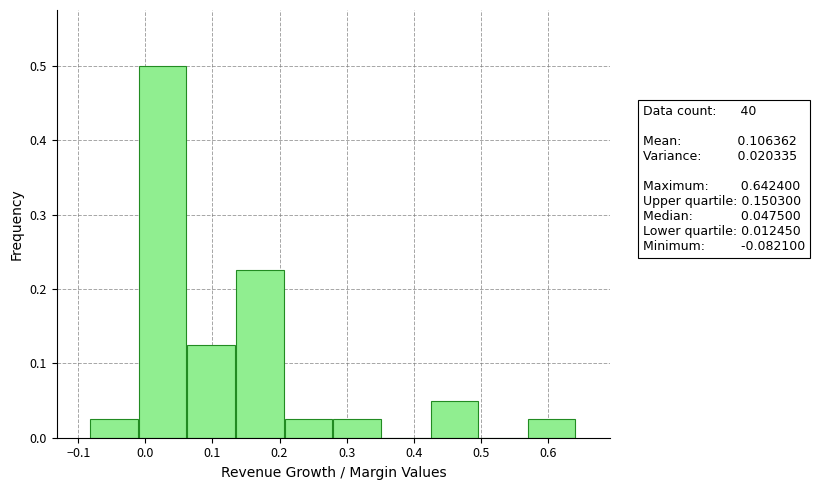

Which range on the x-axis has the tallest bar?

-0.01 to 0.06